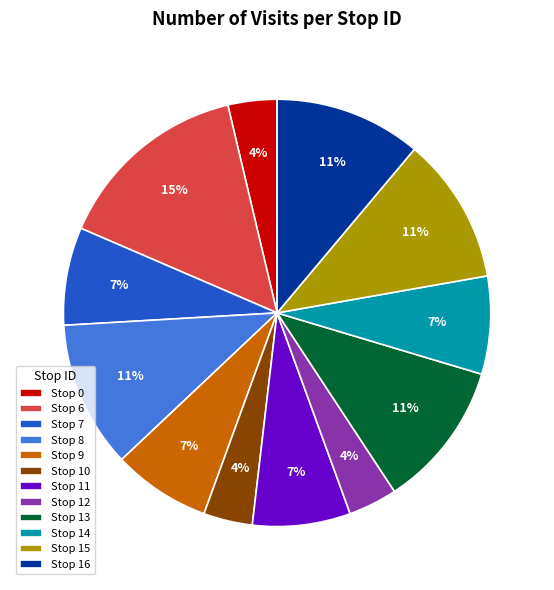

Is there a majority slice in this chart?

No